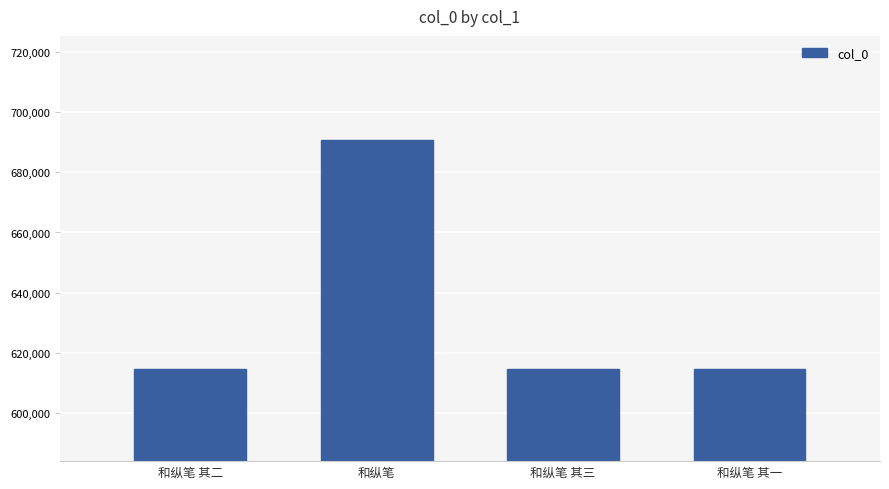

What position from the left is 和纵笔 其三?

3